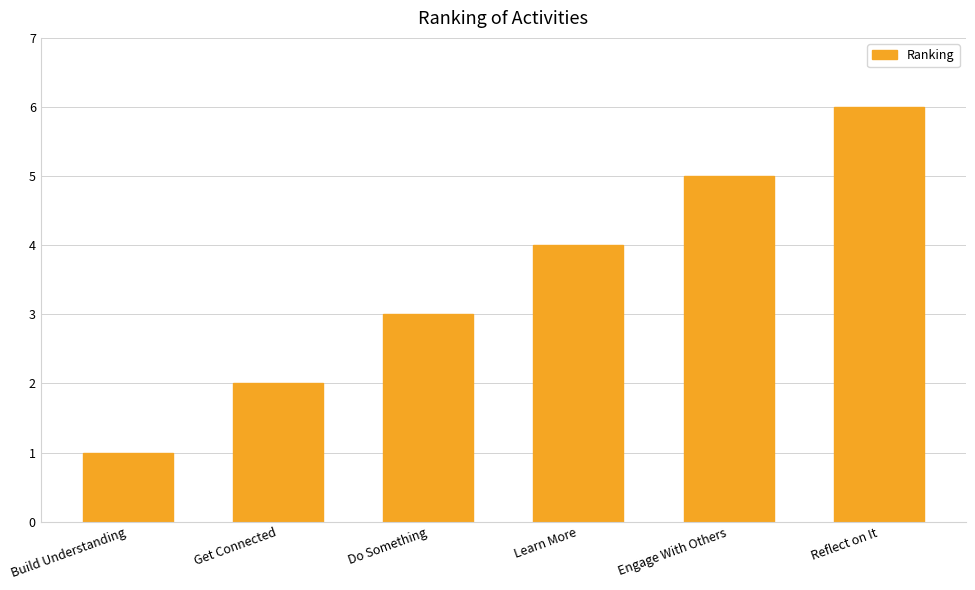

Reading right to left, list all the values displayed in this chart.

Reflect on It=6	Engage With Others=5	Learn More=4	Do Something=3	Get Connected=2	Build Understanding=1